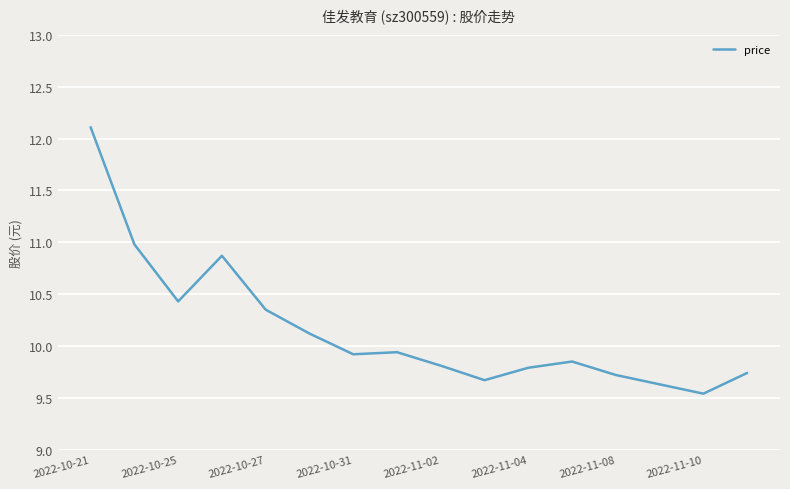

What is the minimum value shown in the chart?

9.5